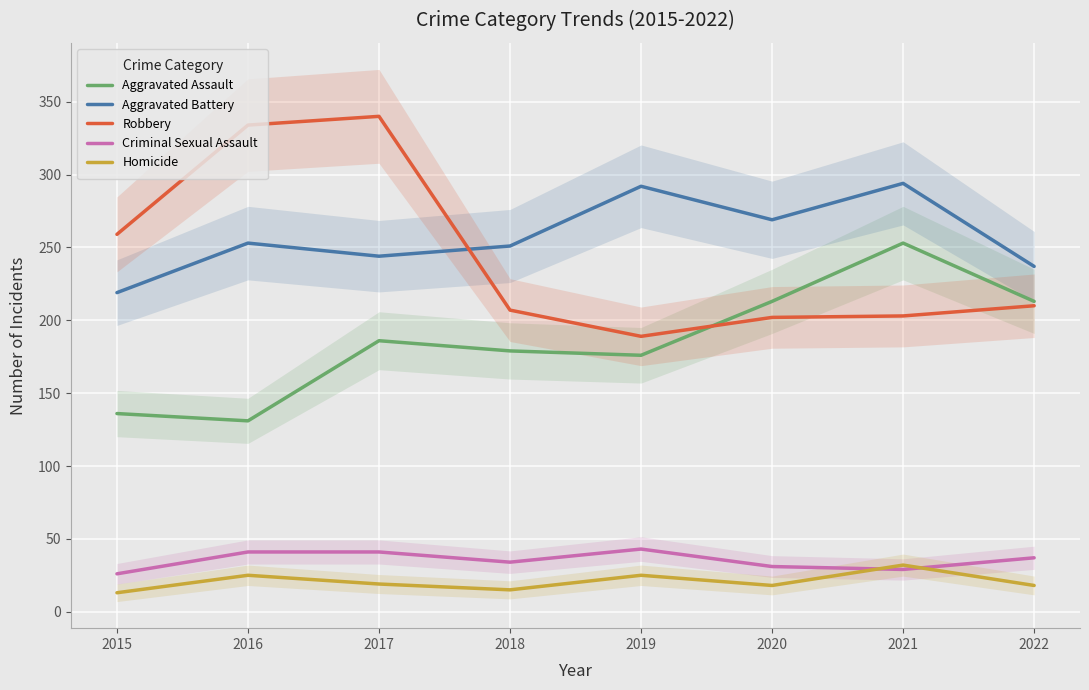

True or false: Aggravated Assault and Aggravated Battery intersect in this chart.

False